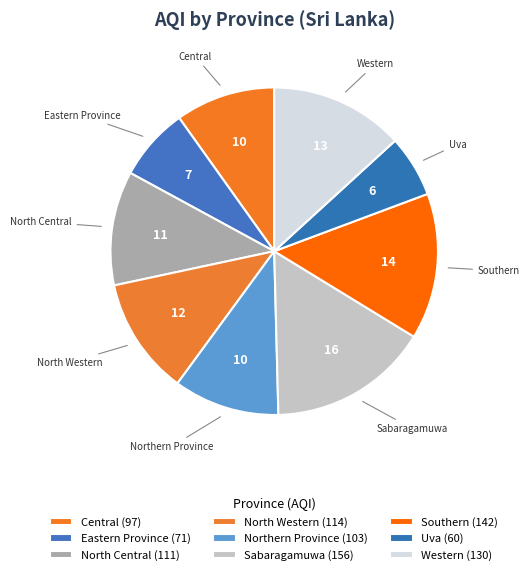

The Southern slice represents 28% of the pie. True or false?

False